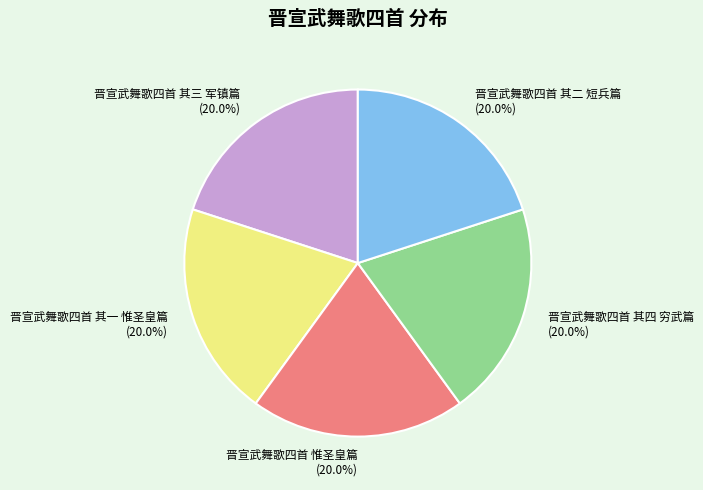

To the nearest percent, what percentage of the pie is 晋宣武舞歌四首 其一 惟圣皇篇?

20%